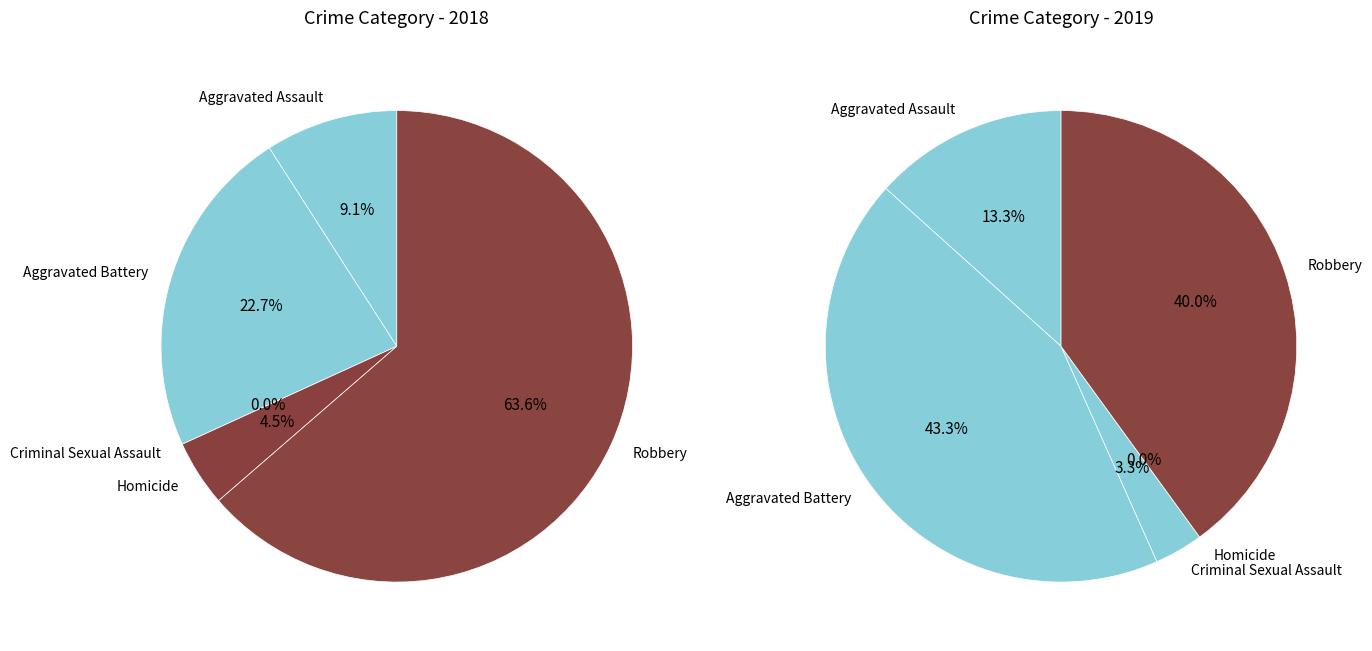

Count the number of slices in the pie.

5